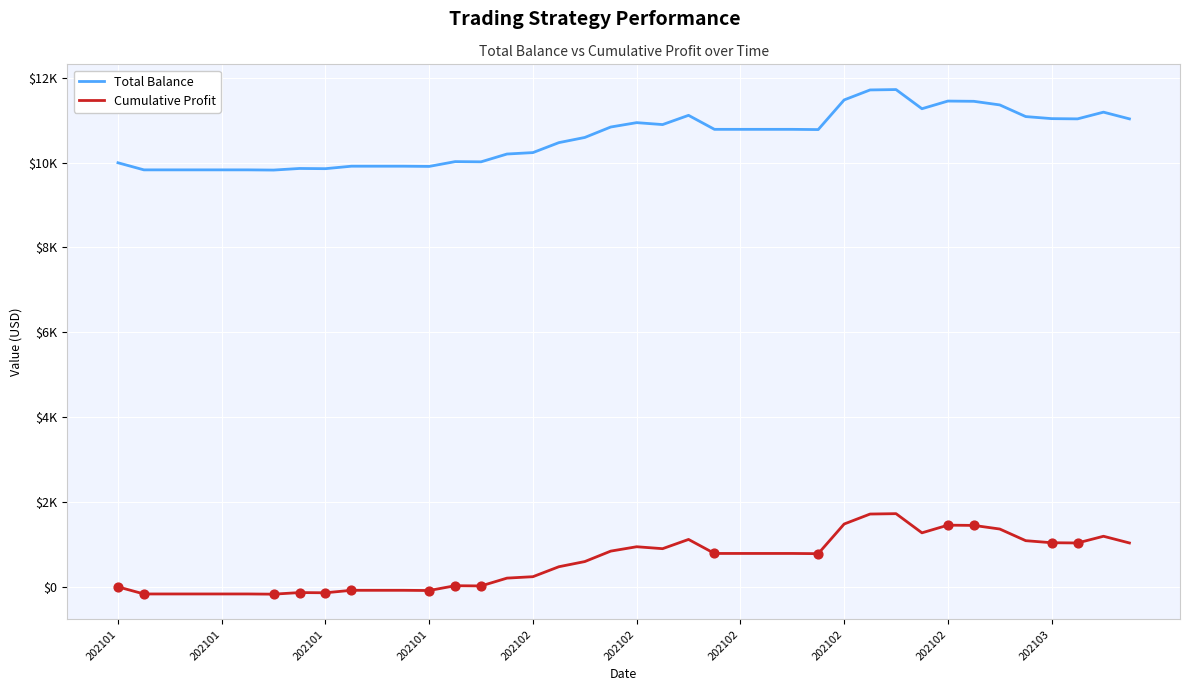

What are all the series names shown in the legend?

Total Balance, Cumulative Profit